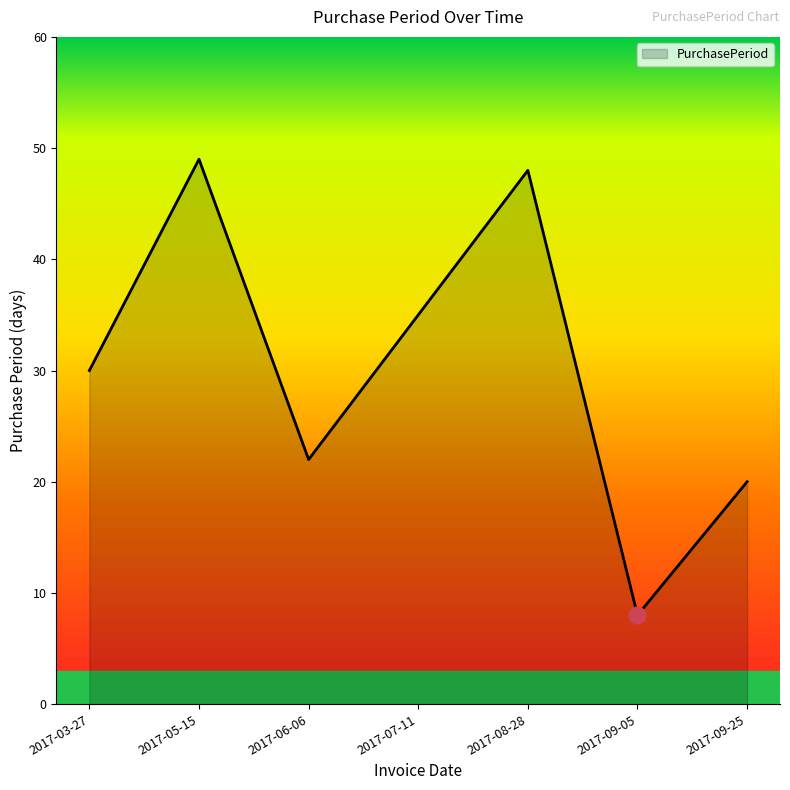

Rank the categories by value from lowest to highest.

2017-09-05, 2017-09-25, 2017-06-06, 2017-03-27, 2017-07-11, 2017-08-28, 2017-05-15